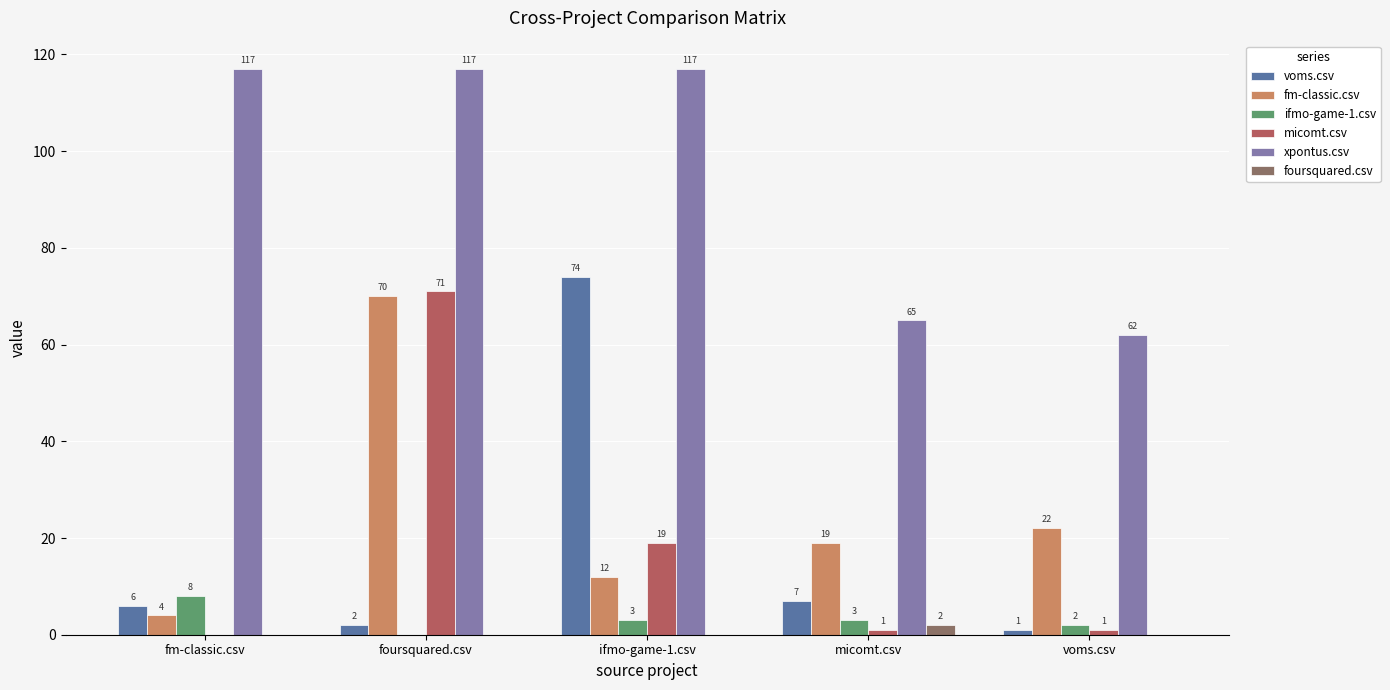

The voms.csv series shows 74 at ifmo-game-1.csv. True or false?

True